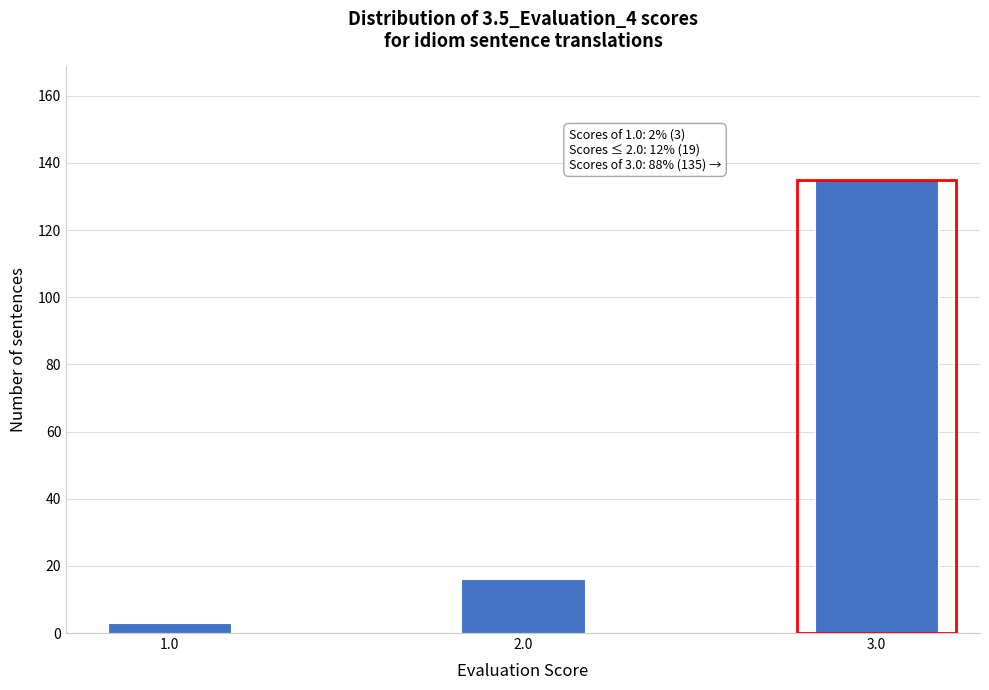

Reading right to left, what are all the values shown in this chart?

135	16	3